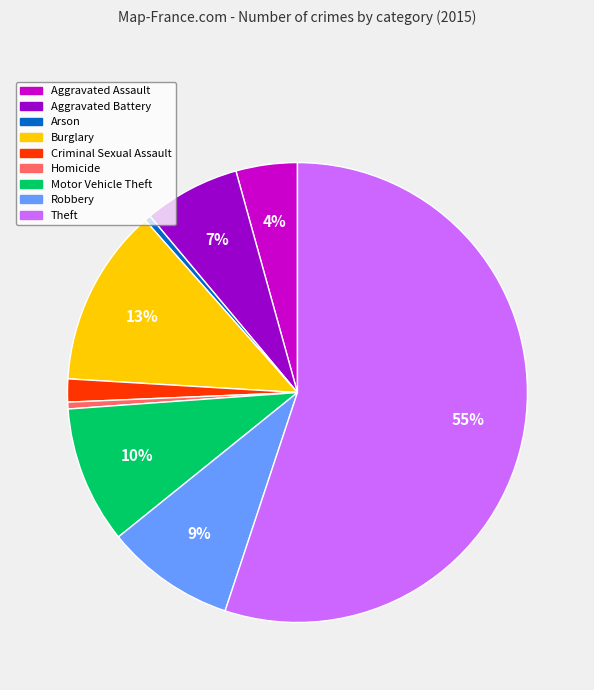

Which category accounts for the majority?

Theft